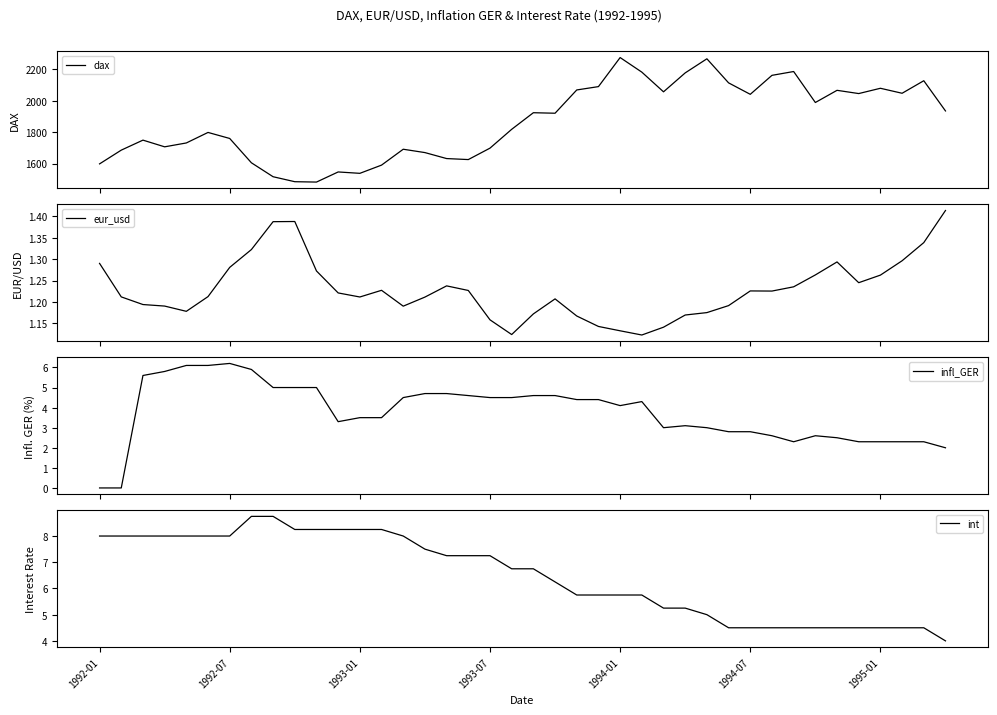

True or false: dax and infl_GER intersect in this chart.

False